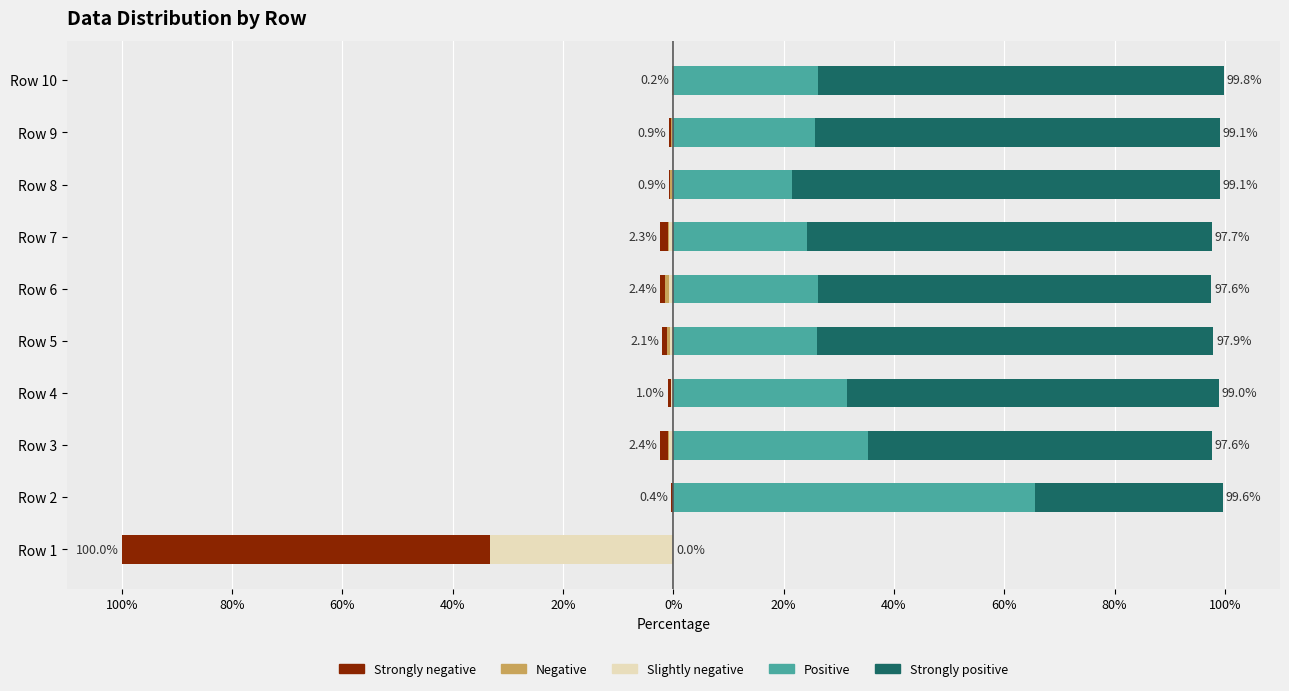

What is the sum of the Slightly negative values at Row 2 and Row 3?

0.9